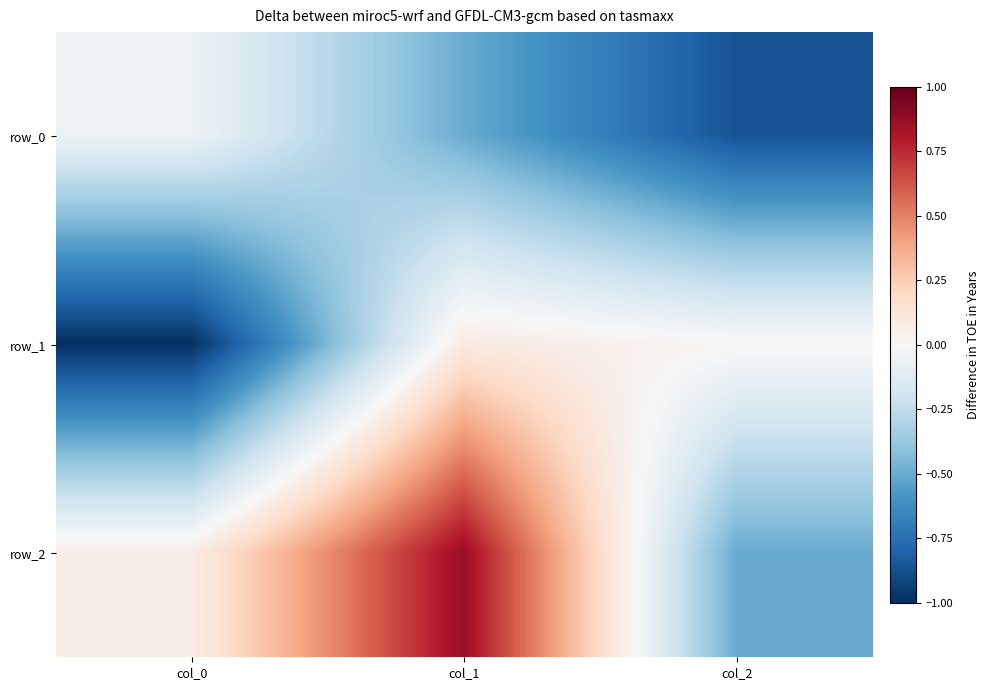

Rank the categories by row_1 value from highest to lowest.

col_1, col_2, col_0